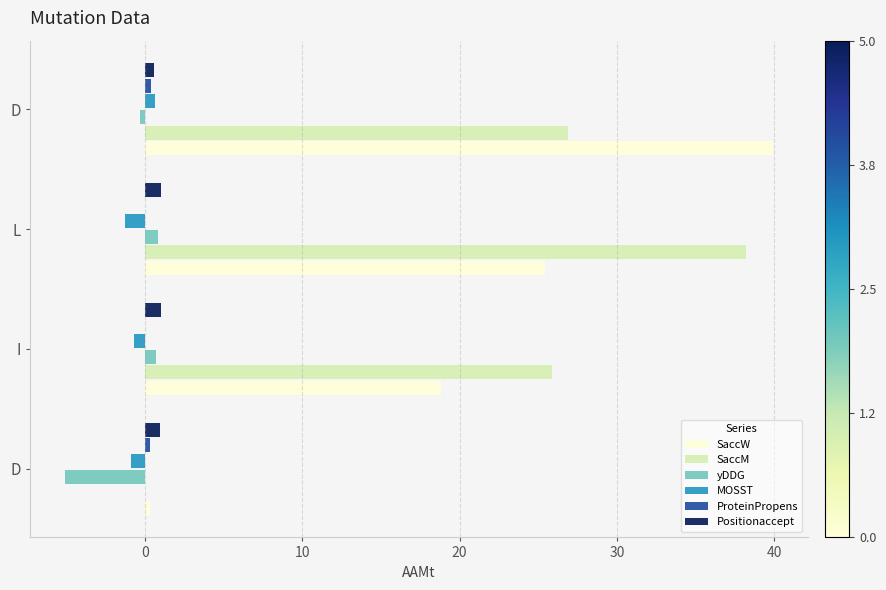

How many values in SaccM are above zero?

3